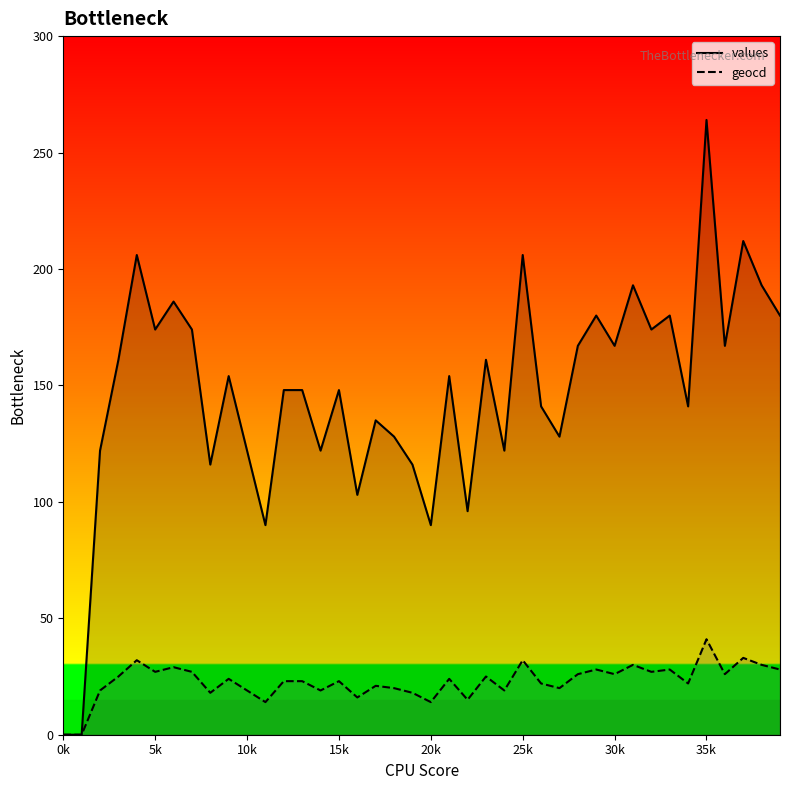

How many series are shown in this chart?

2